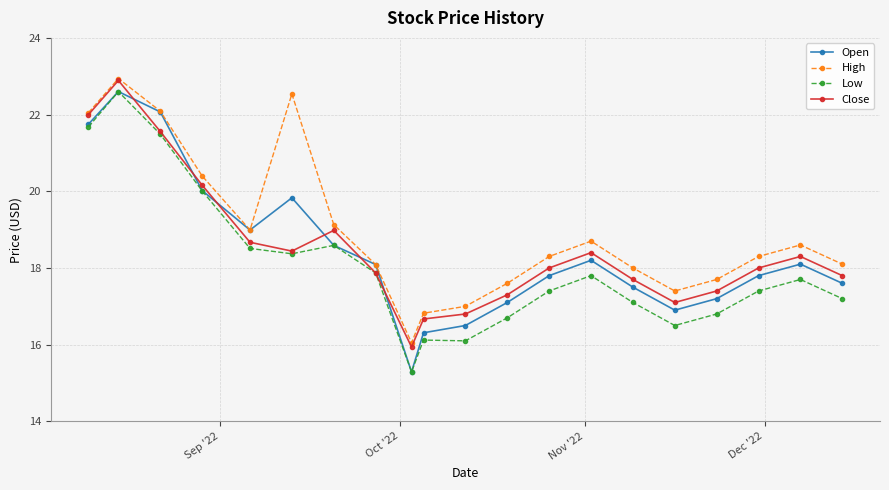

What are all the series names shown in the legend?

Open, High, Low, Close